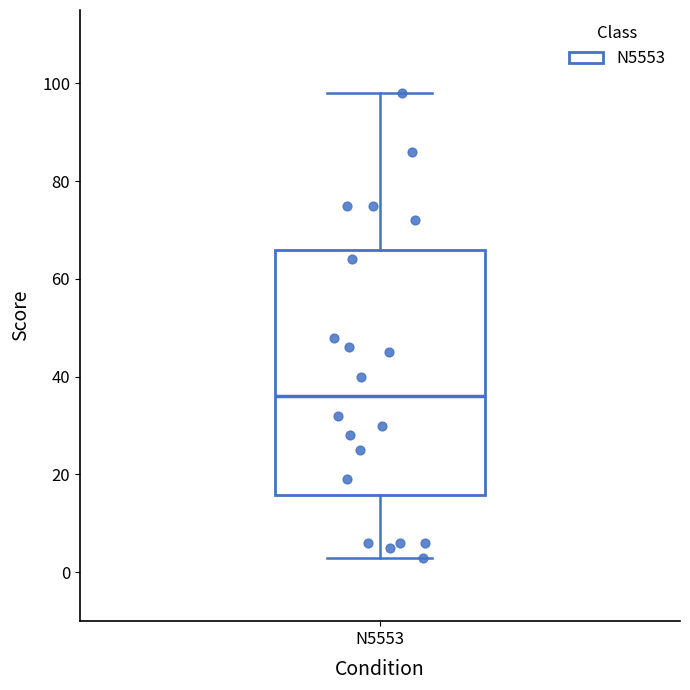

Read this box plot against the y-axis: the position of the median line, the range covered by the box, and the ends of both whiskers. The values are not printed on the chart, so give them approximately, as read against the axis.

median 36, box 16 to 66, whiskers 4 to 98